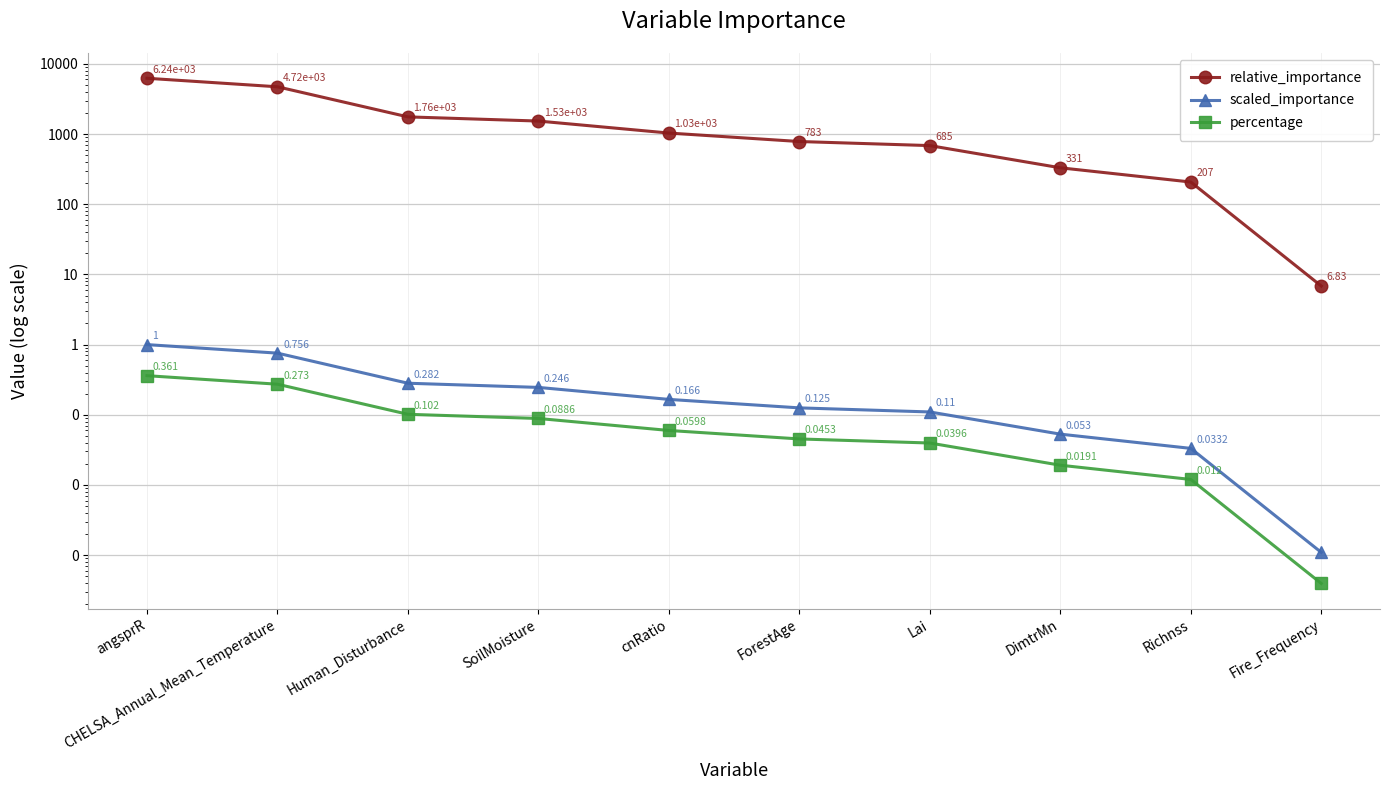

How many distinct data groups are displayed?

3